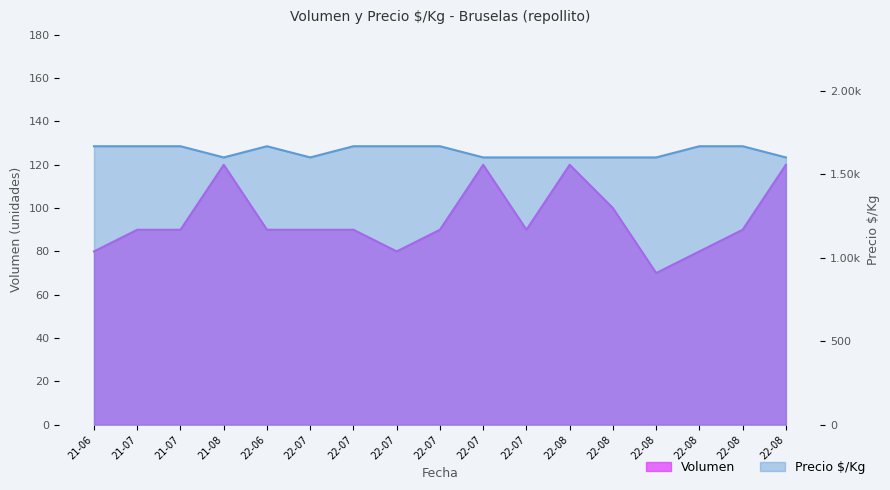

What position from the right is 2022-08-16?

2